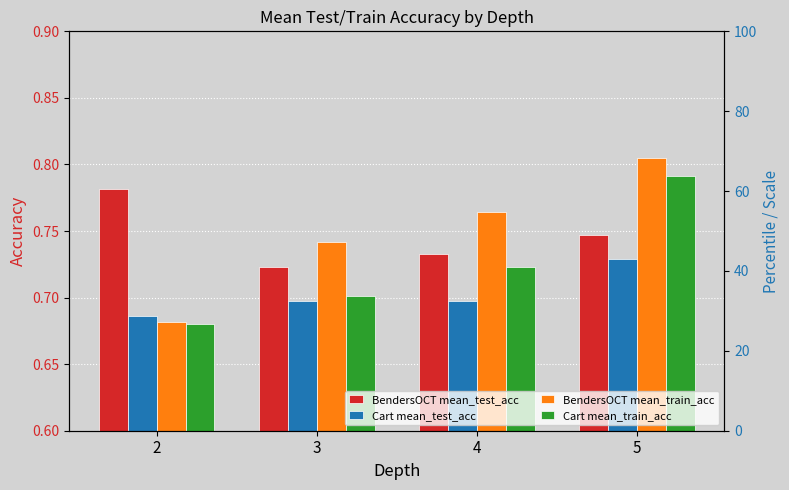

What is the value of the BendersOCT mean_test_acc bar at the 3rd from the left?

0.7